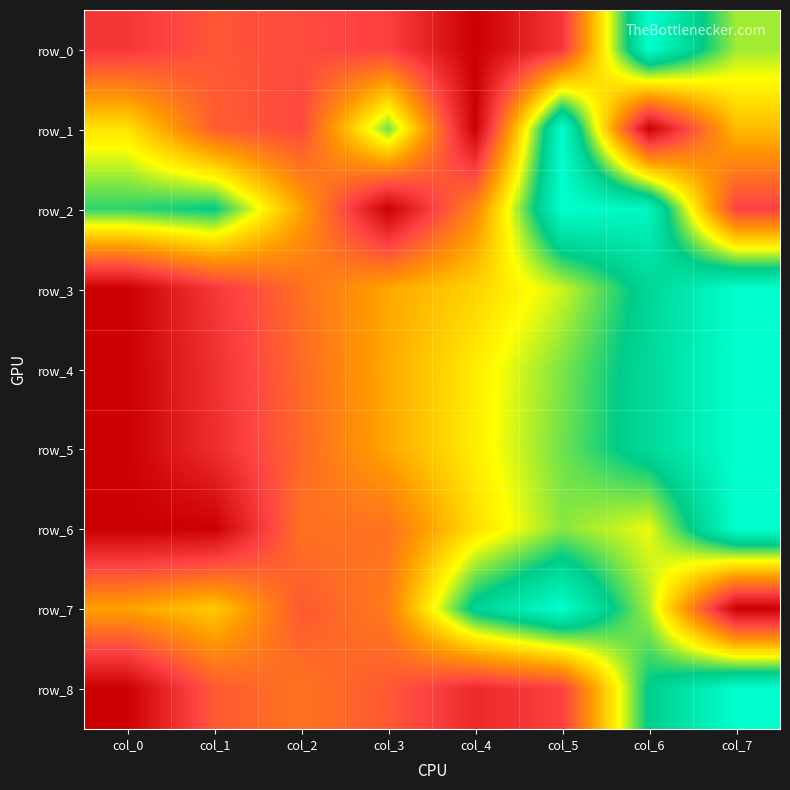

Is it true that row_2 equals 0.8 at col_0?

True